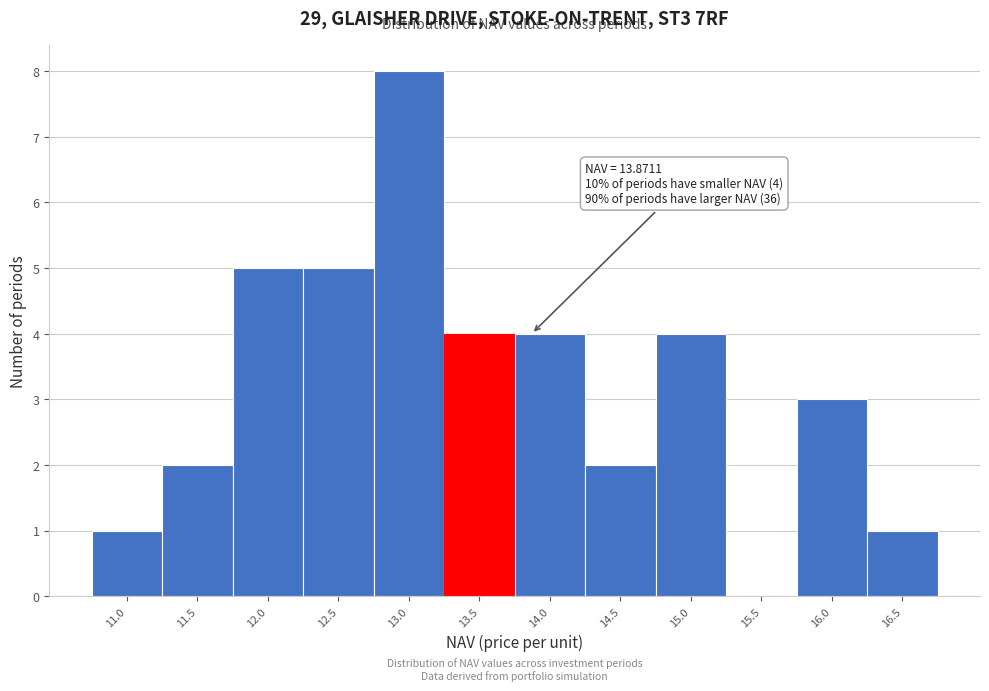

Reading left to right, transcribe all the data shown in this chart.

11.0=1	11.5=2	12.0=5	12.5=5	13.0=8	13.5=4	14.0=4	14.5=2	15.0=4	15.5=0	16.0=3	16.5=1